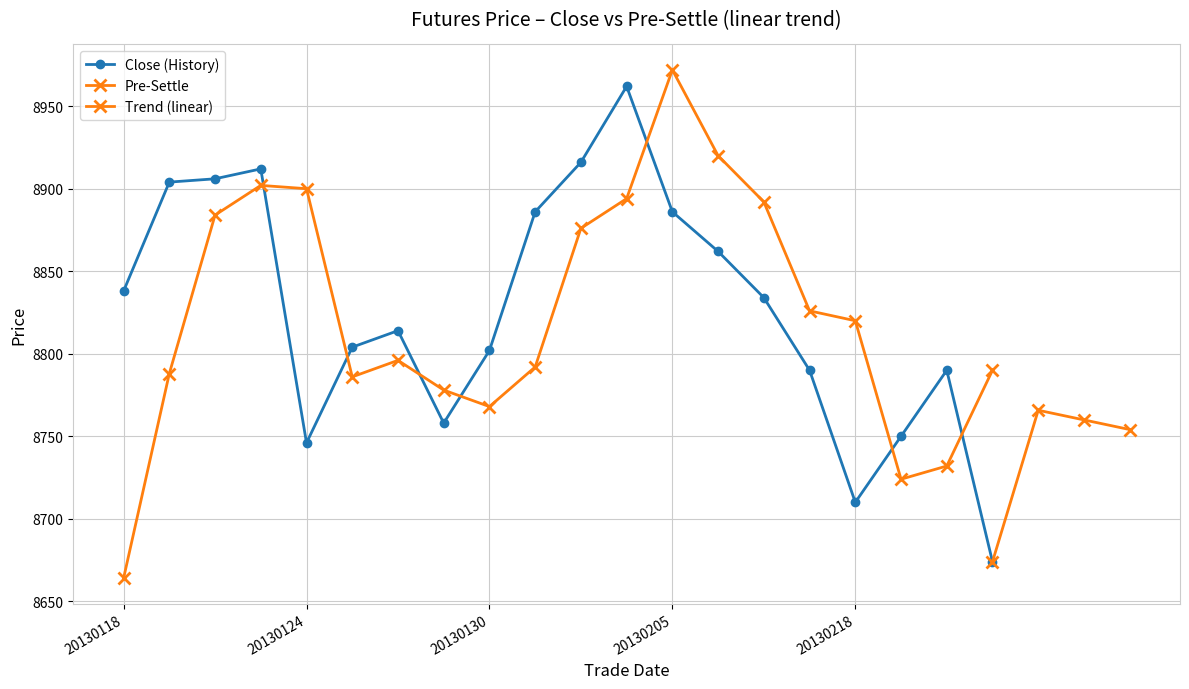

What value does the close series have at 20130208, to the nearest 50?

8800